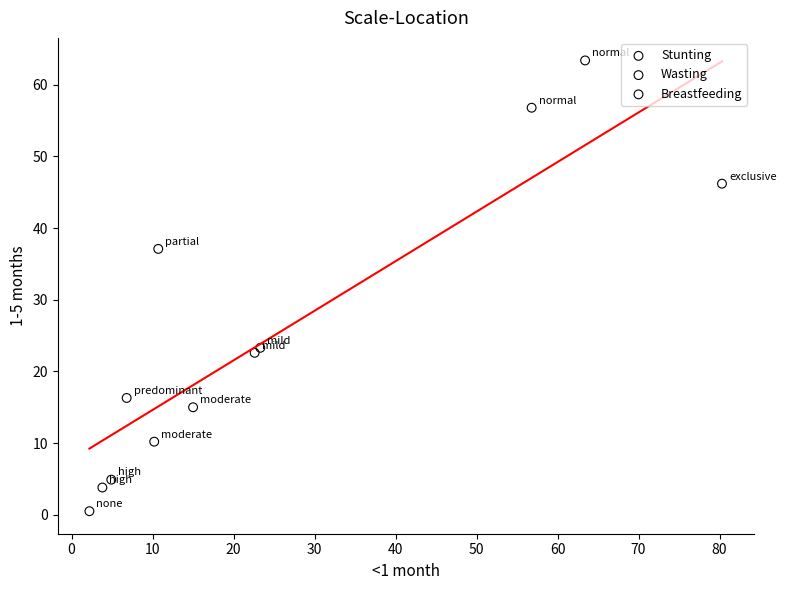

Which series reaches the maximum Y coordinate?

Stunting